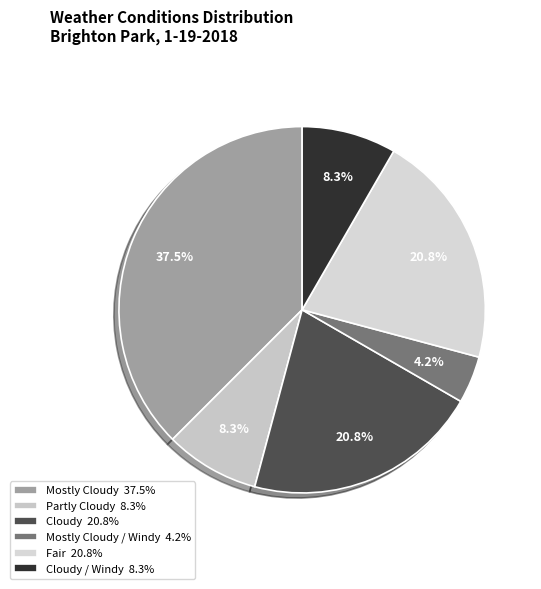

How many slices are in this pie chart?

6